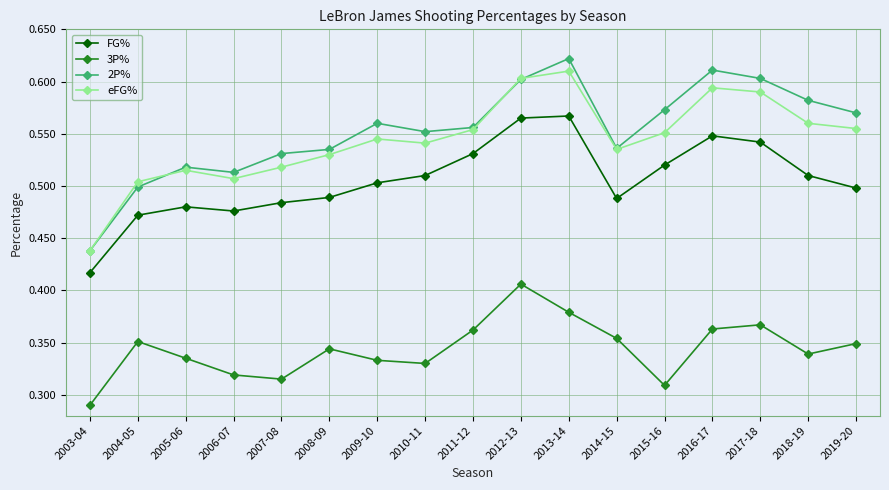

At how many categories does at least one series exceed 0?

17